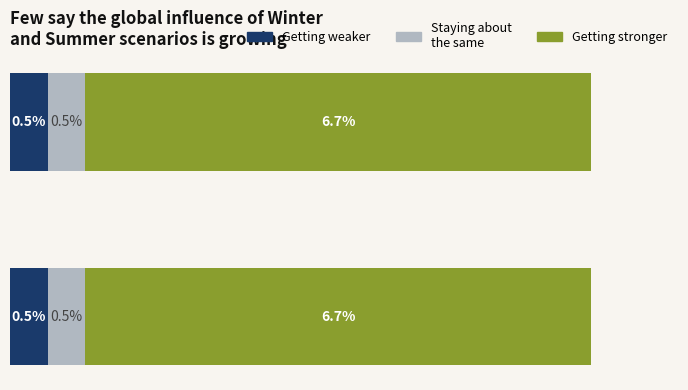

Is it true that Getting stronger equals 0.1 at Repr. Day?

False